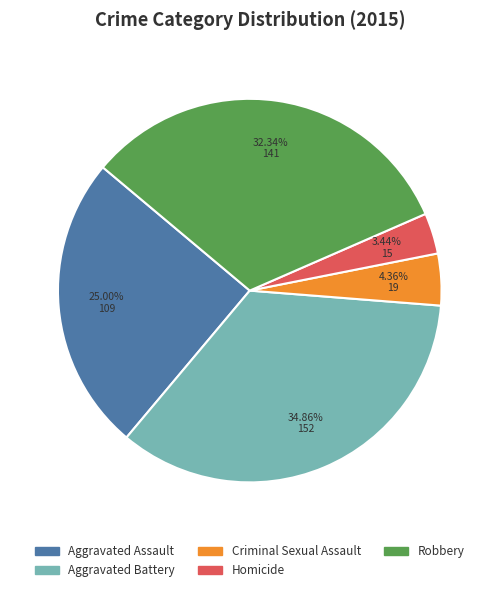

True or false: Robbery accounts for 32% of the total.

True